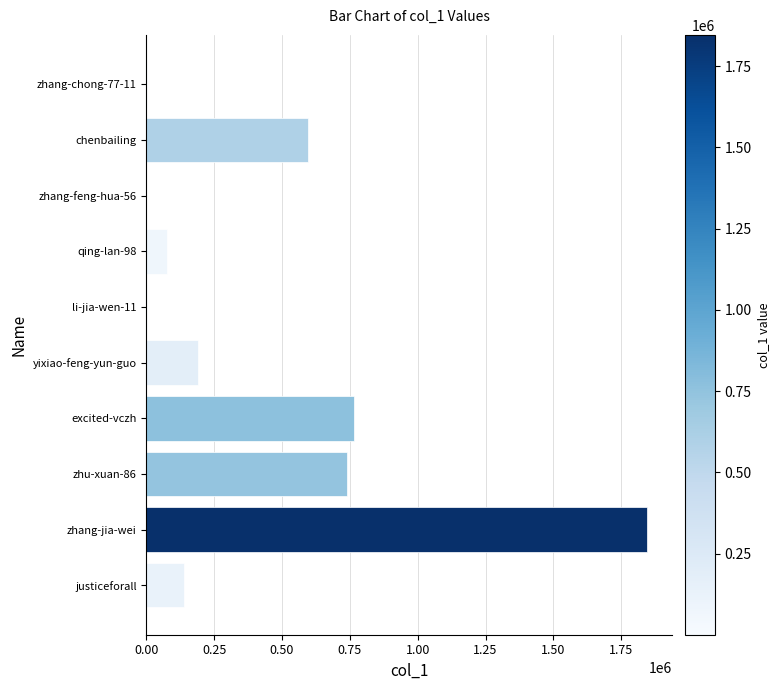

How many series are shown in this chart?

1